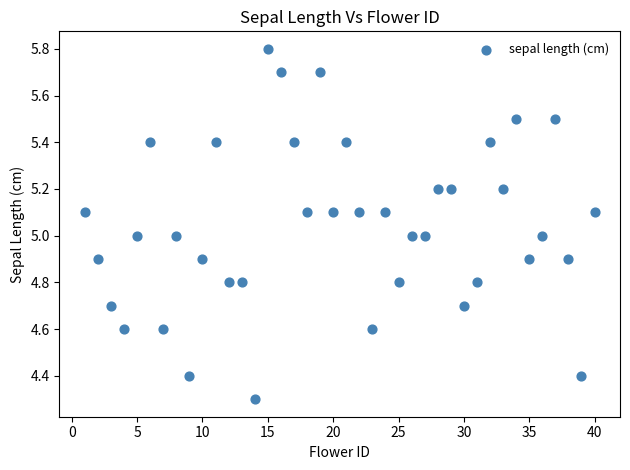

What is the range of X values (max minus min)?

39.0